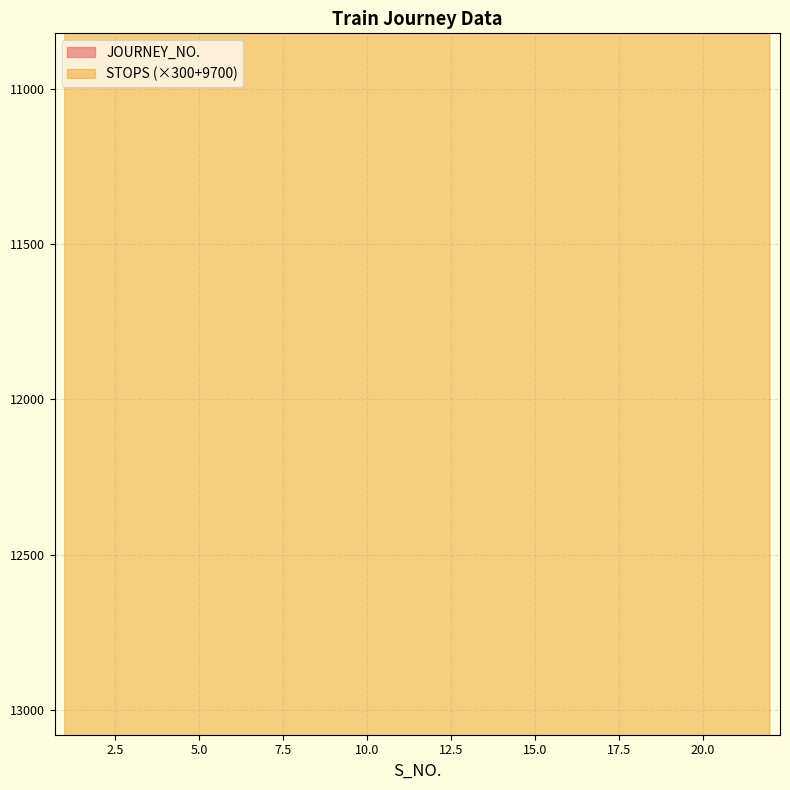

Rank the series by their maximum value, from lowest to highest.

JOURNEY_NO., STOPS